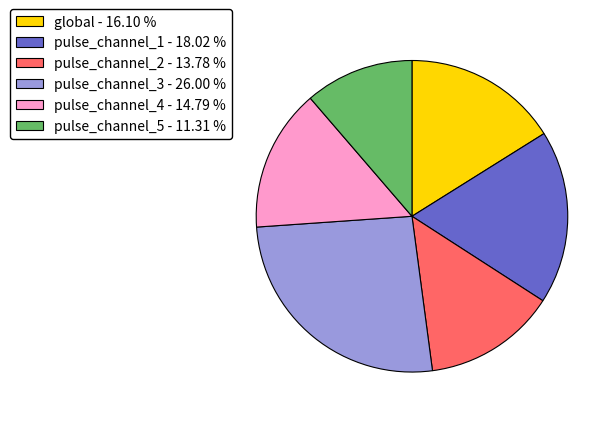

Is there any slice that represents more than half of the pie?

No